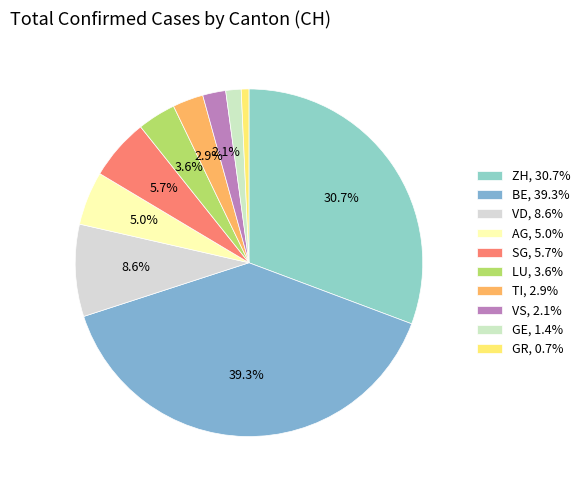

To the nearest percent, what is the difference between the largest and smallest slice percentages?

39%